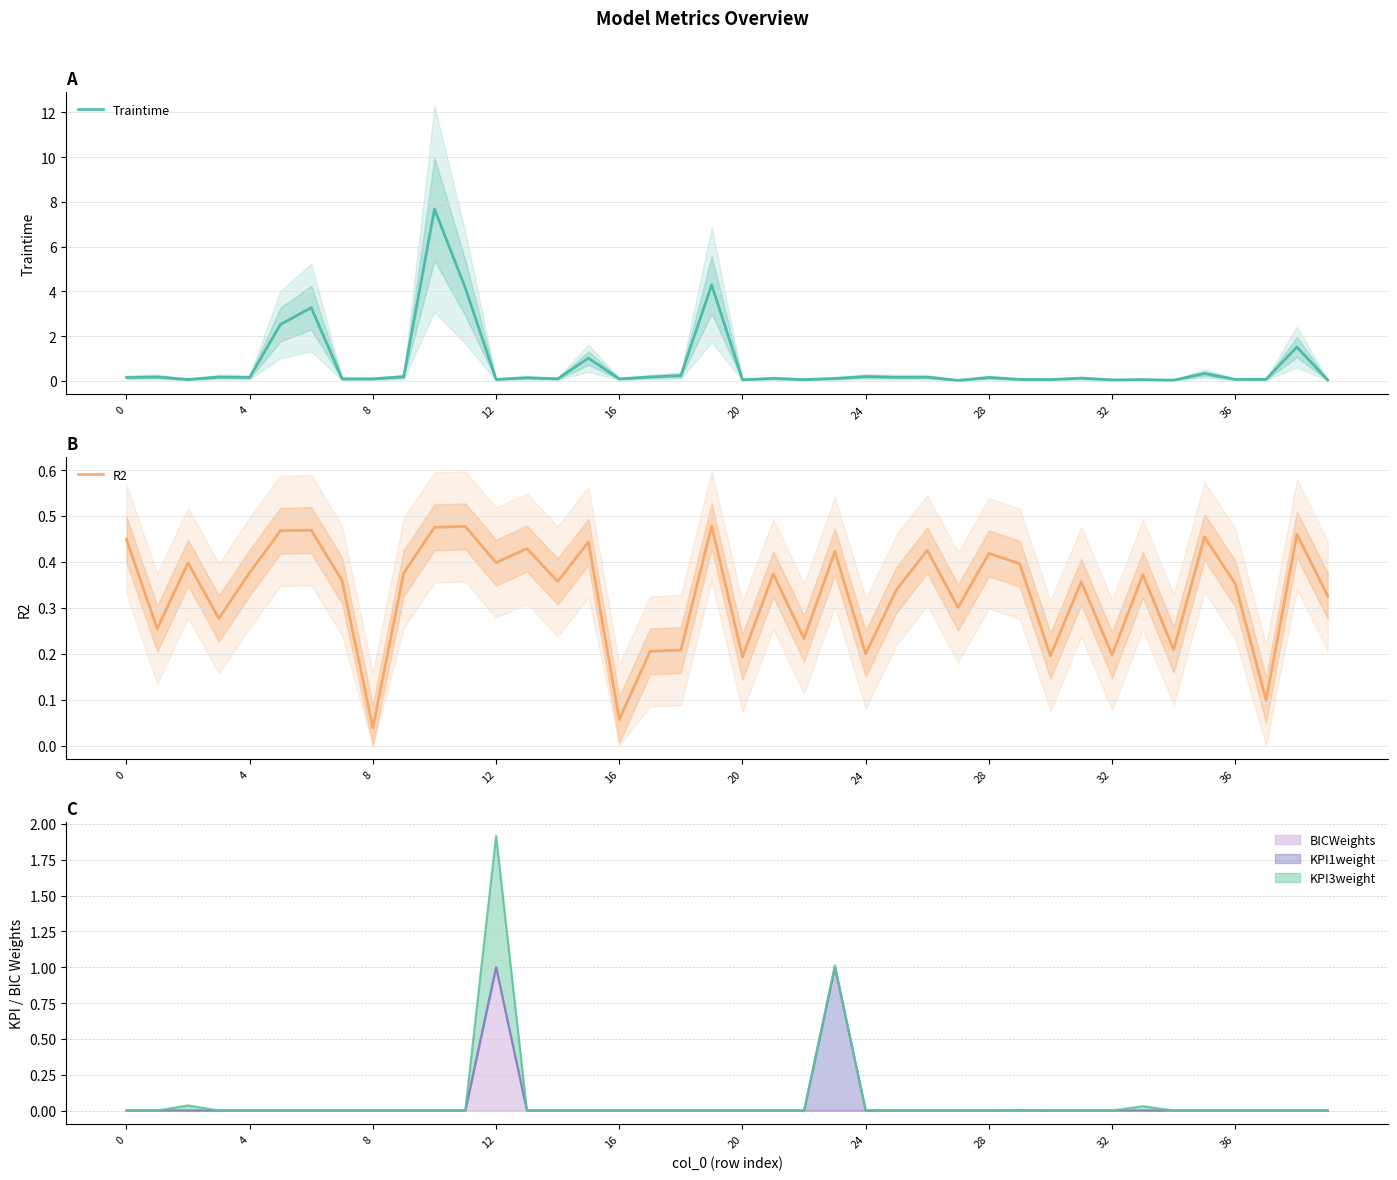

Which category has the lowest value in the R2 series?

8